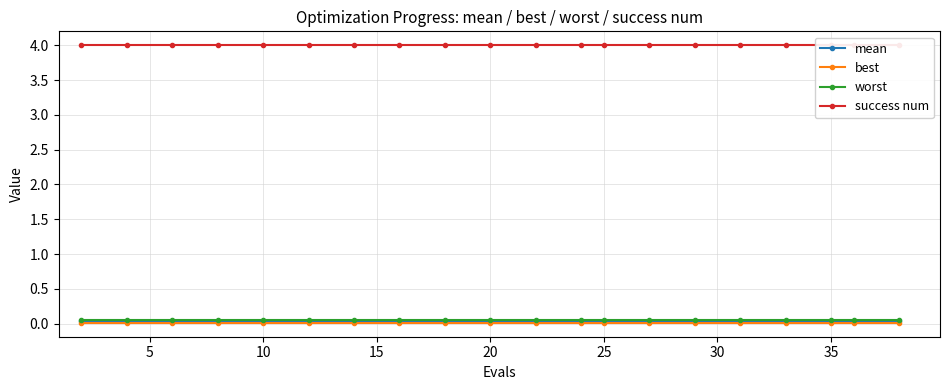

What is the difference between the highest and lowest values at 12?

4.0